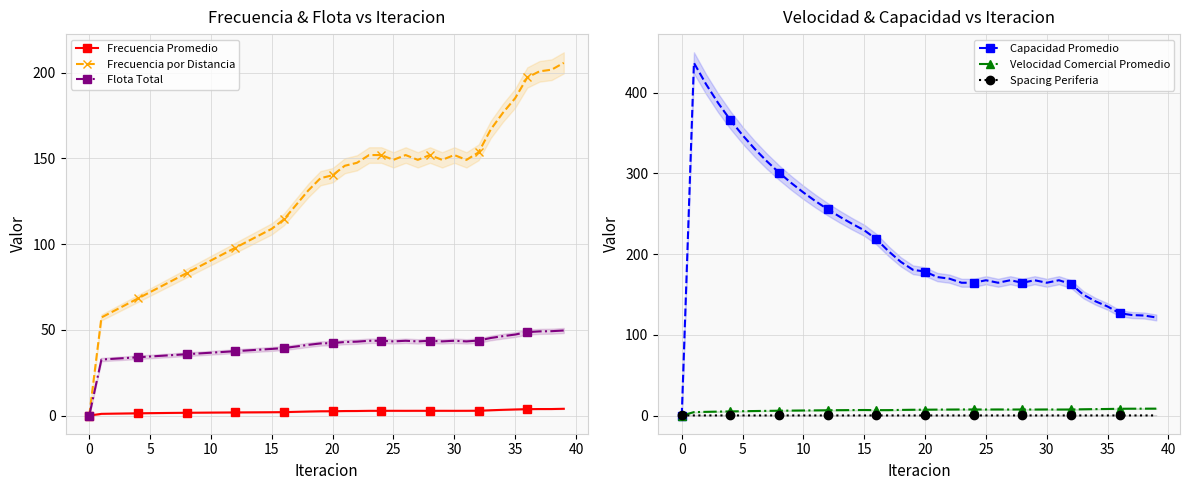

What are all the series names shown in the legend?

Frecuencia Promedio, Frecuencia por Distancia, Flota Total, Capacidad Promedio, Velocidad Comercial Promedio, Spacing Periferia